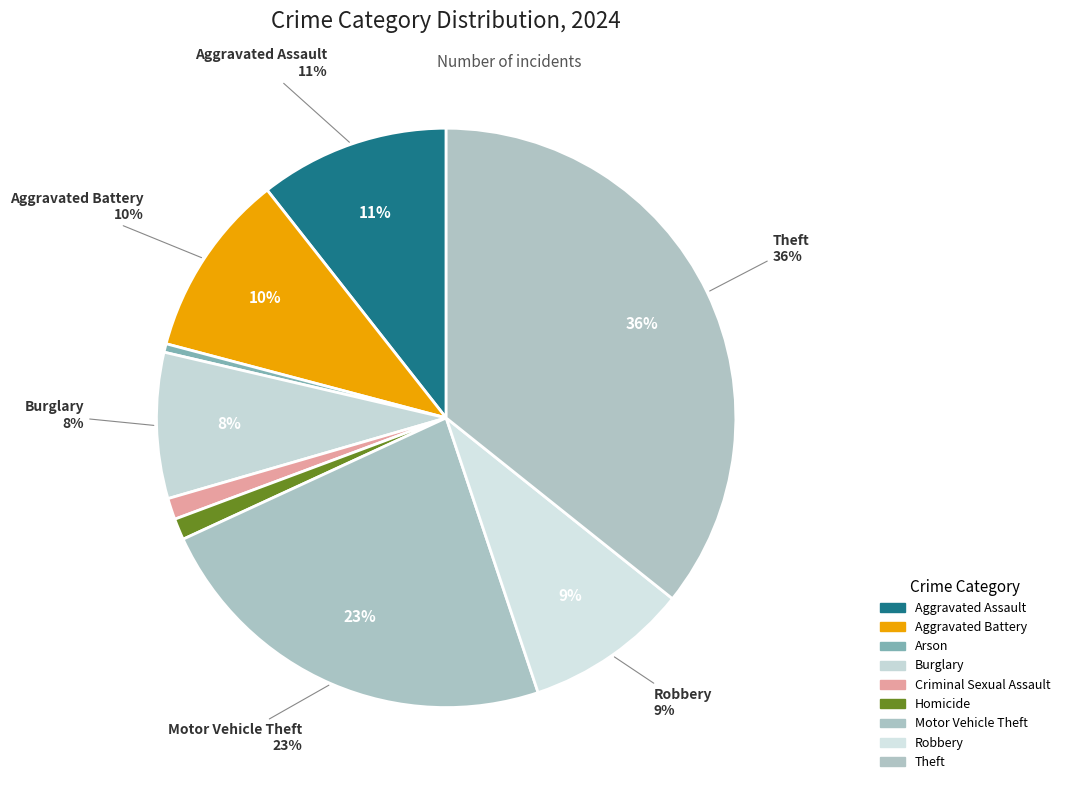

How many segments does this pie chart have?

9